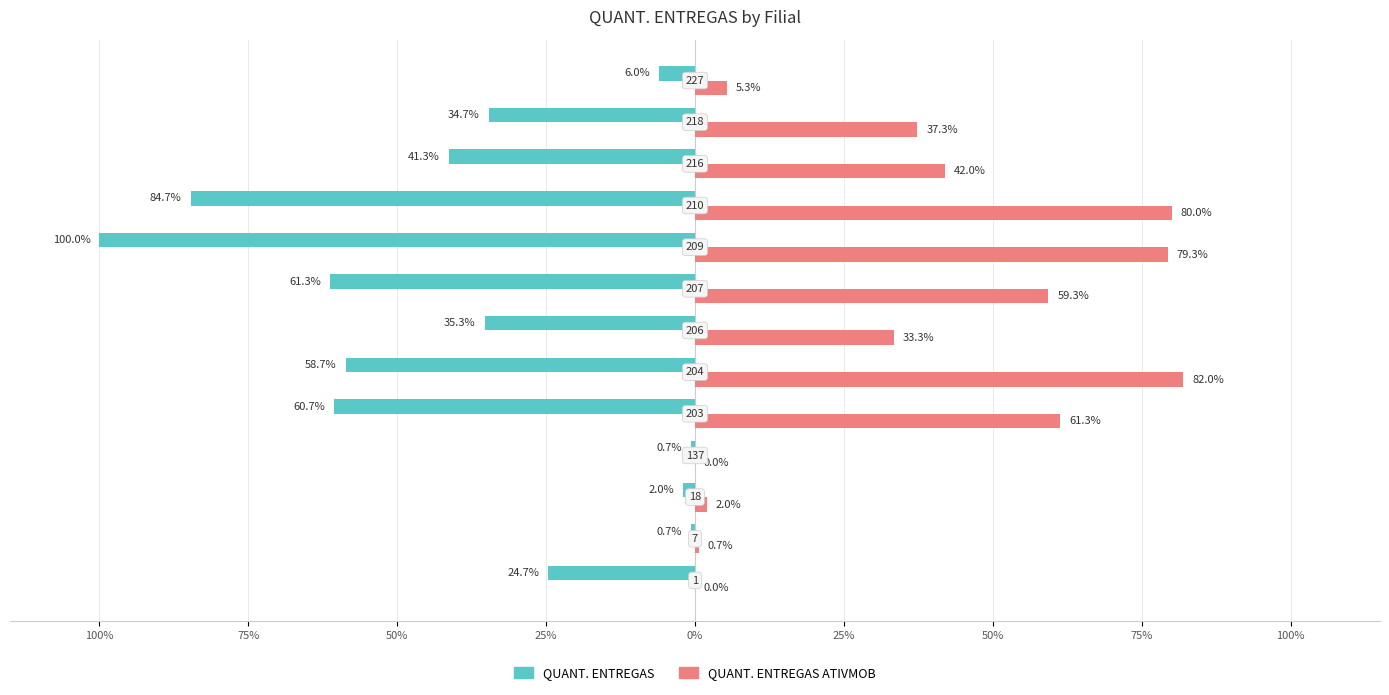

What are all the series names shown in the legend?

QUANT. ENTREGAS, QUANT. ENTREGAS ATIVMOB